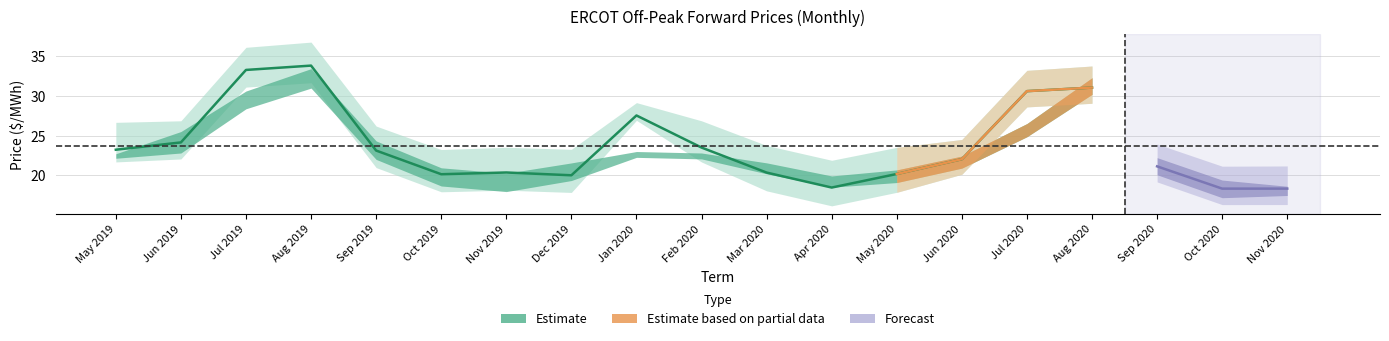

What position from the left is Oct 2019?

6